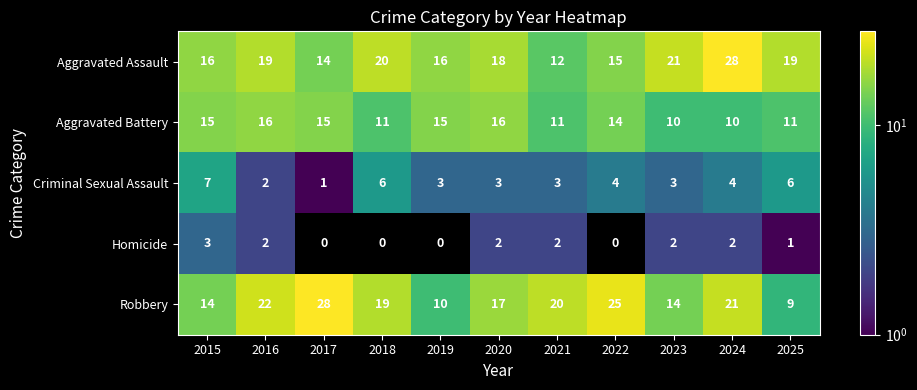

Read the Robbery value at 2020.

17